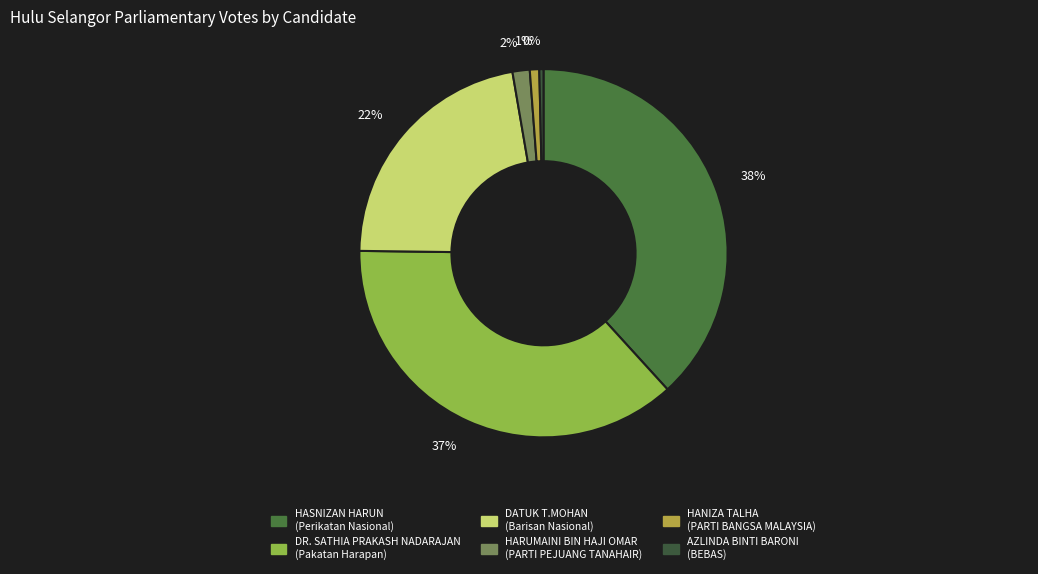

How many slices are in this pie chart?

6